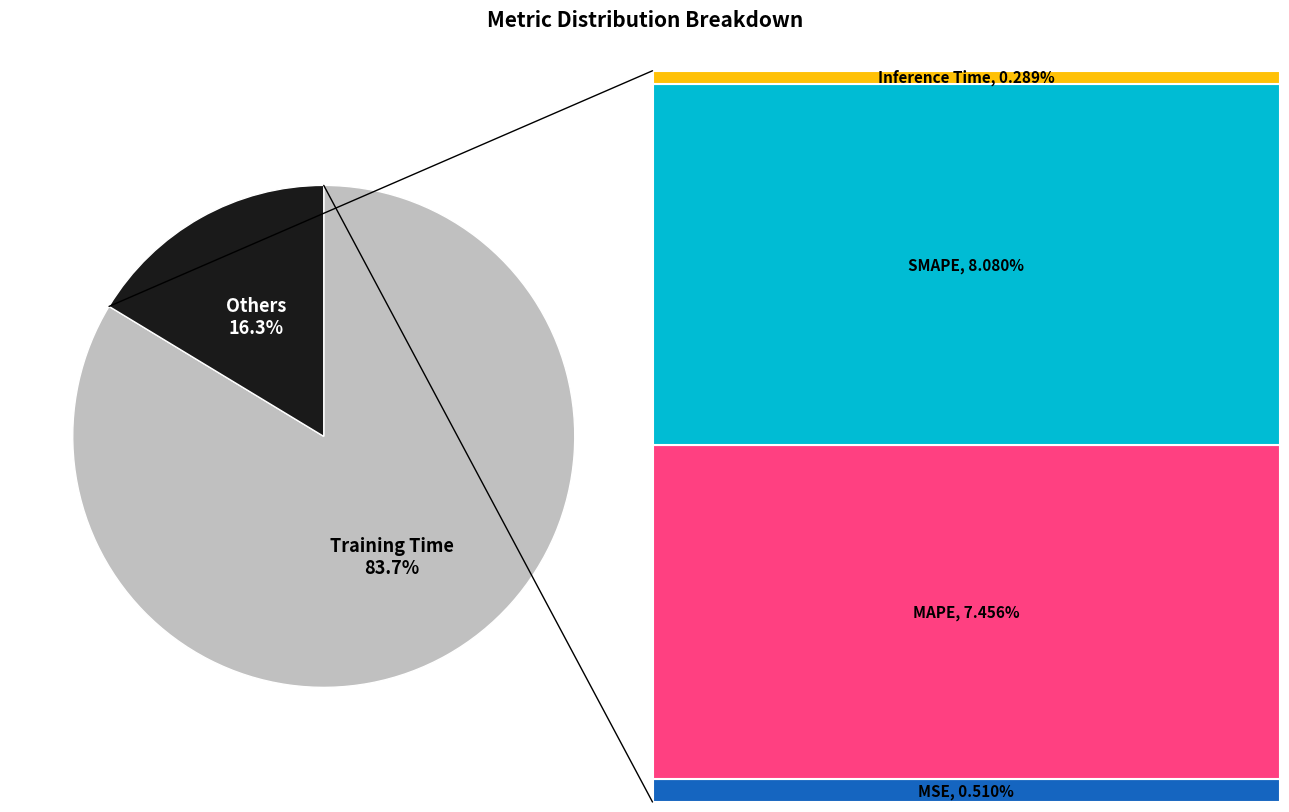

Is there any slice that represents more than half of the pie?

Yes